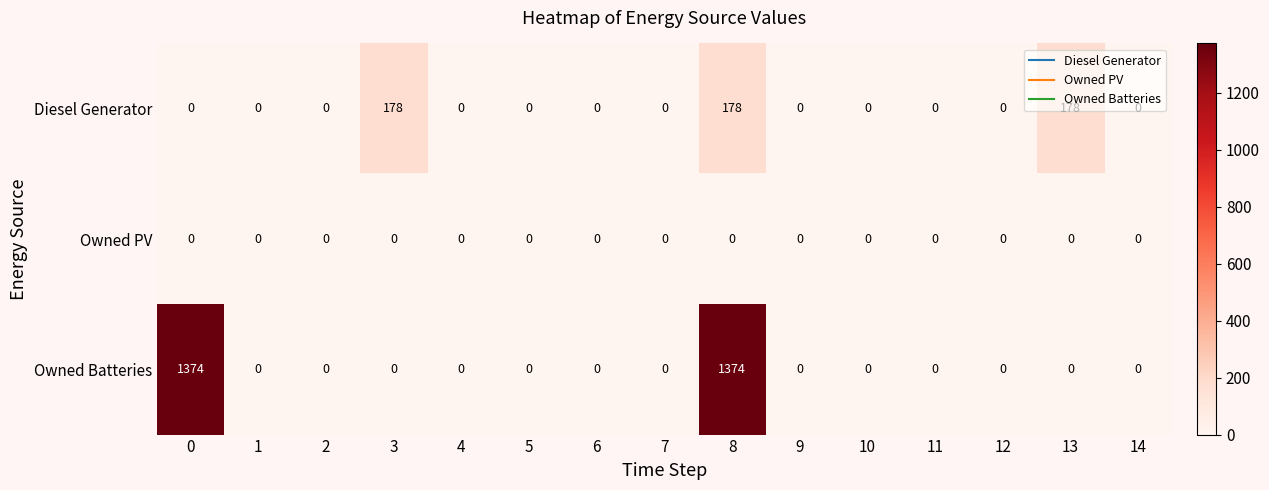

List the series in order of their overall mean, lowest first.

Owned PV, Diesel Generator, Owned Batteries